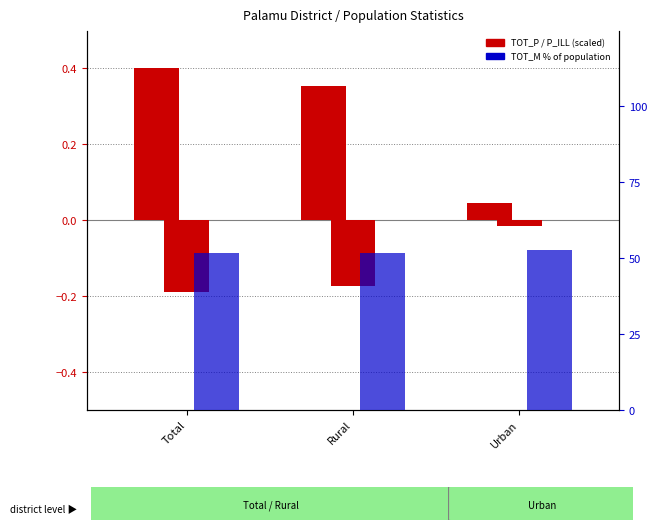

At which category is the sum across all series the highest?

Urban